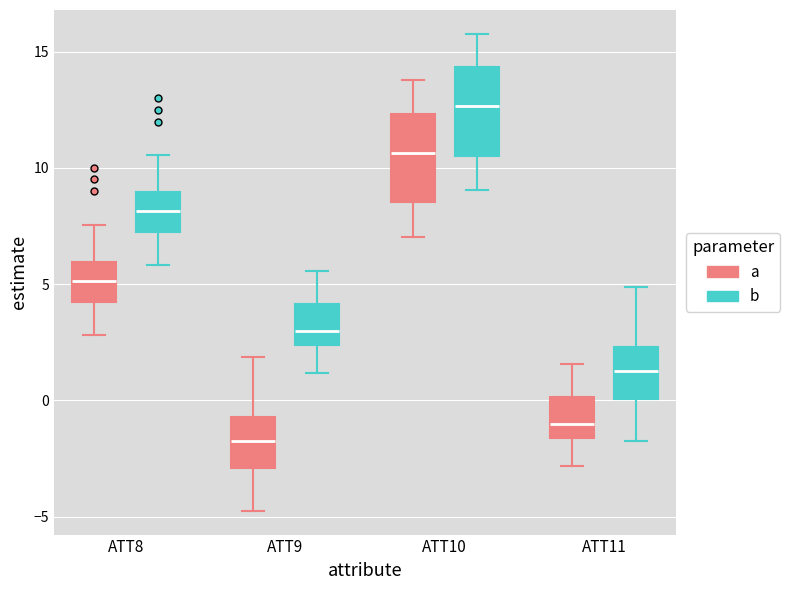

Reading left to right, read every box against the y-axis: the position of its median line, the range the box covers, and the ends of its whiskers. The values are not printed on the chart, so give them approximately, as read against the axis.

ATT8 (a): median 5.0, box 4.0 to 6.0, whiskers 3.0 to 7.5
ATT8 (b): median 8.0, box 7.0 to 9.0, whiskers 6.0 to 10.5
ATT9 (a): median -1.5, box -3.0 to -0.5, whiskers -4.5 to 2.0
ATT9 (b): median 3.0, box 2.5 to 4.0, whiskers 1.0 to 5.5
ATT10 (a): median 10.5, box 8.5 to 12.5, whiskers 7.0 to 14.0
ATT10 (b): median 12.5, box 10.5 to 14.5, whiskers 9.0 to 16.0
ATT11 (a): median -1.0, box -1.5 to 0.0, whiskers -3.0 to 1.5
ATT11 (b): median 1.5, box 0.0 to 2.5, whiskers -1.5 to 5.0